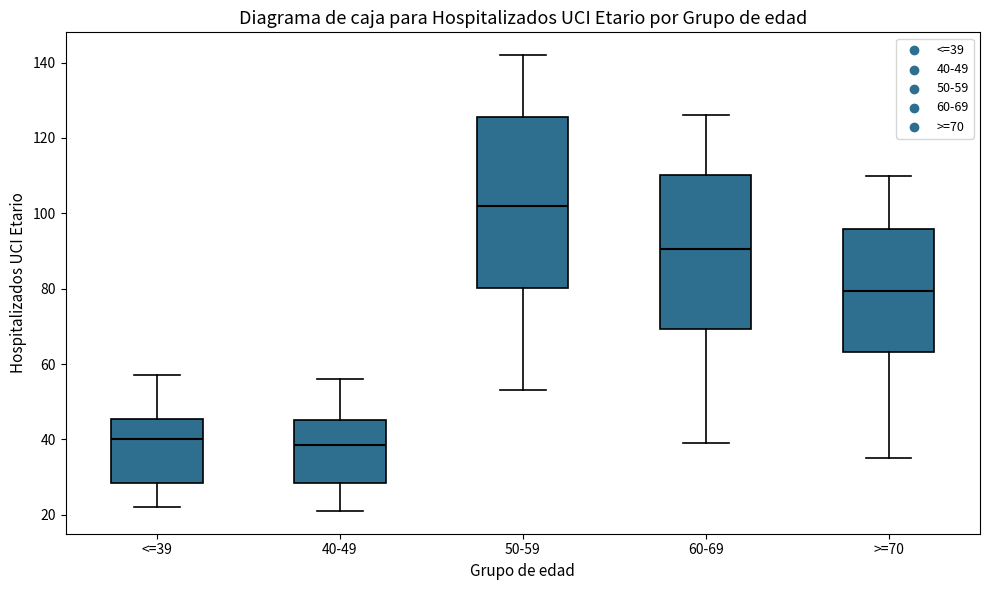

Where does the lower whisker of the box for <=39 end on the y-axis? The values are not printed on the chart, so give them approximately, as read against the axis.

22